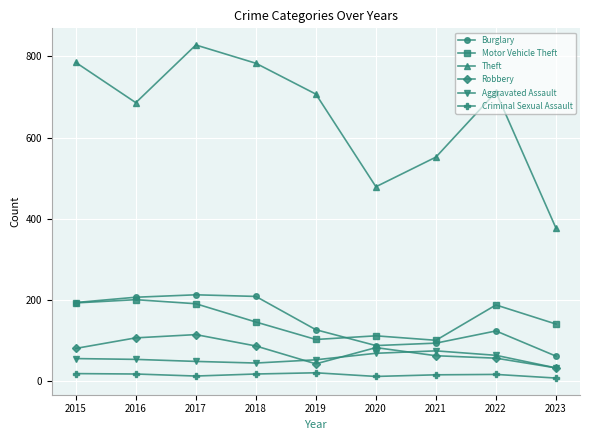

True or false: Theft has more than 2 interior local peaks.

False